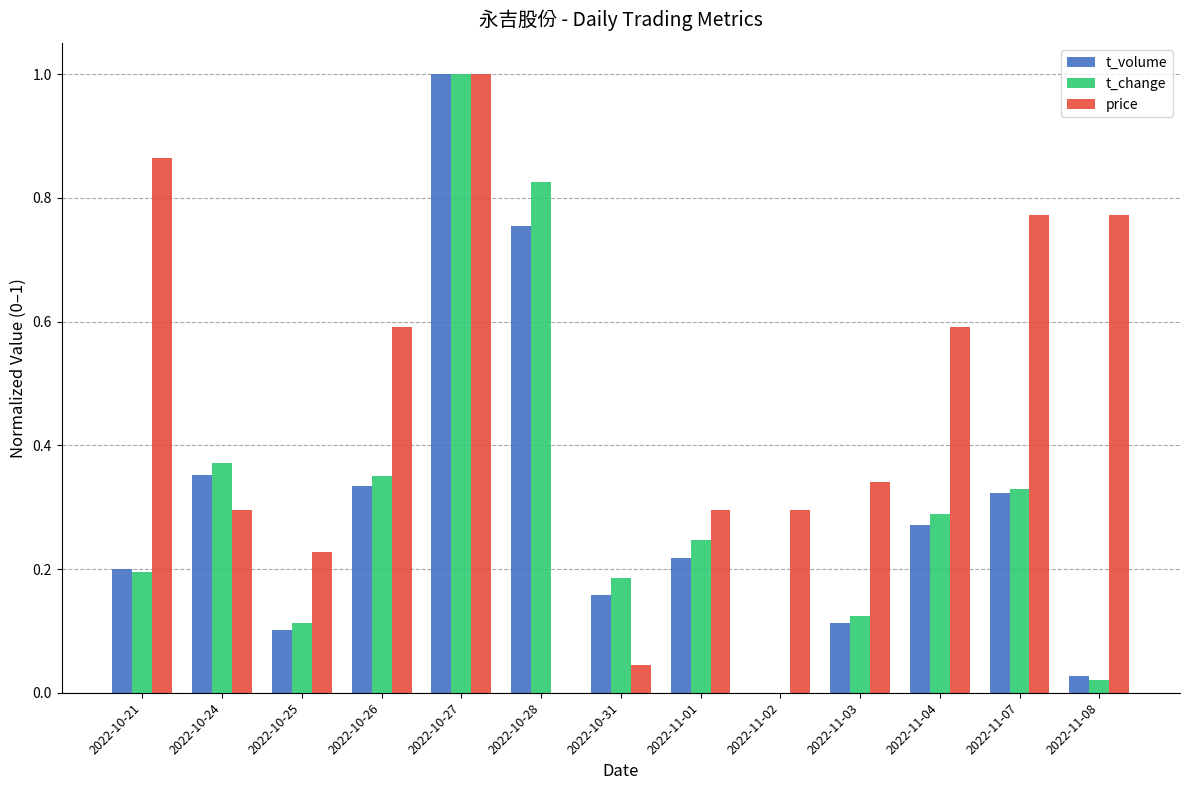

Which series has the largest total across all categories?

price